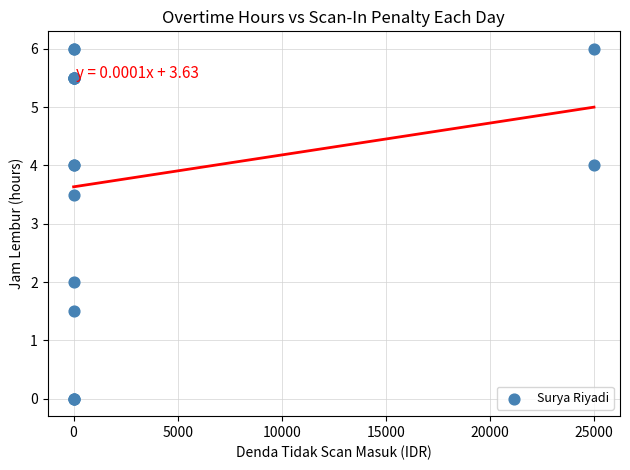

What Y value in the scatter plot is closest to 3?

3.5